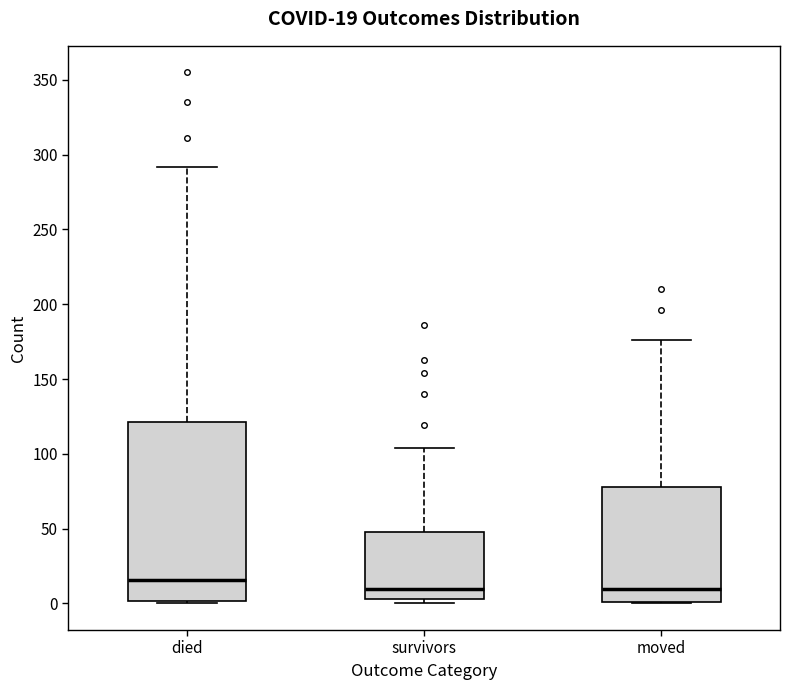

Comparing the boxes themselves (not the whiskers), which one is the tallest?

died